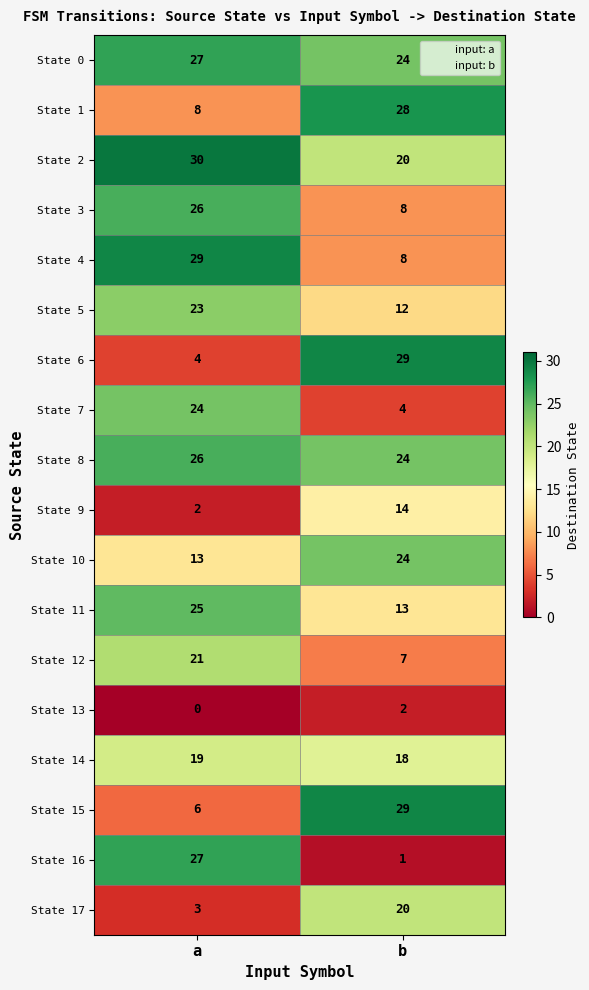

The State 14 series shows 18 at b. True or false?

True